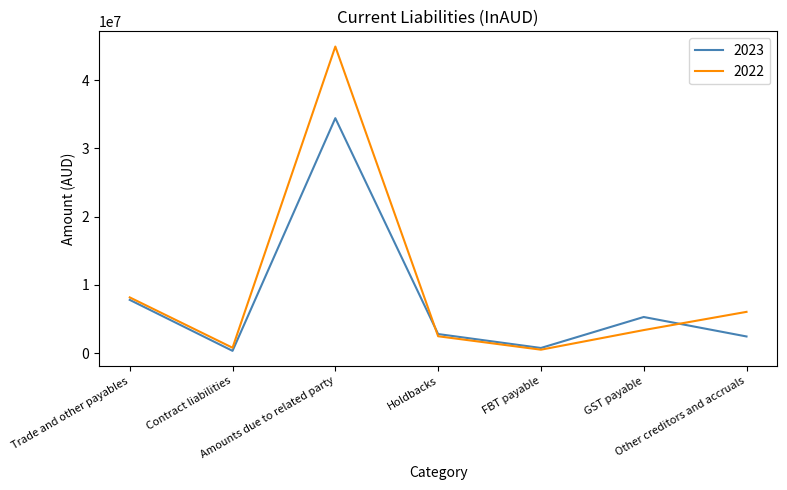

What is the spread (max minus min) of values at FBT payable?

250800